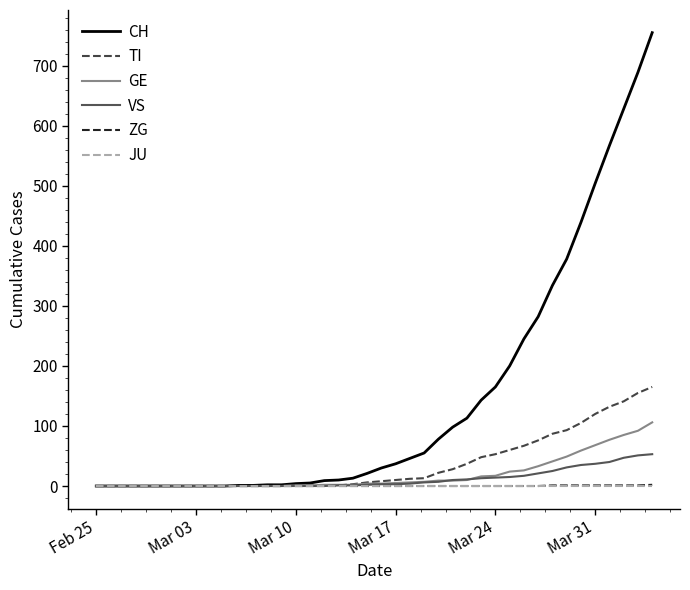

What is the maximum value shown in the chart?

755